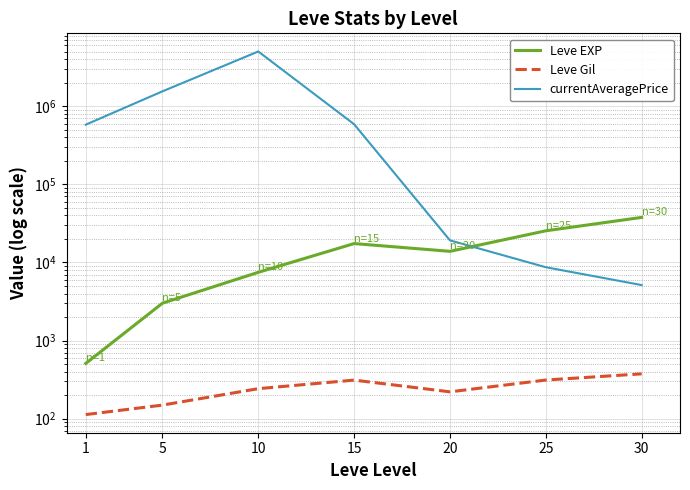

Does the chart display data point markers on the line(s)?

No